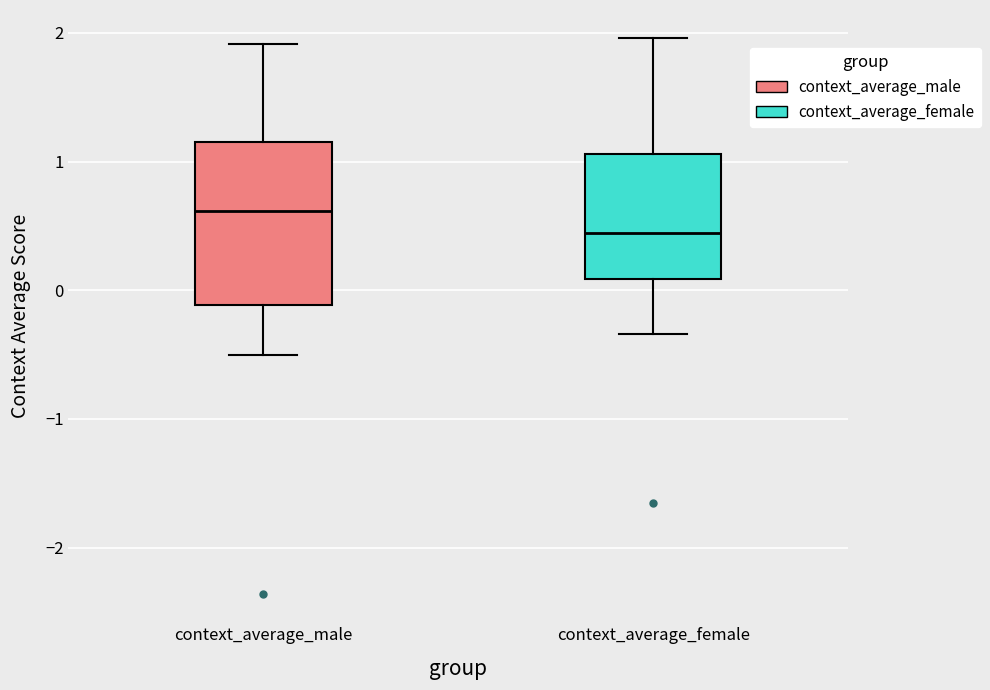

Reading left to right, transcribe this box plot: for each box, give where its median line is, the range the box spans, and where its two whiskers end, as read against the y-axis. The values are not printed on the chart, so give them approximately, as read against the axis.

context_average_male: median 0.6, box -0.1 to 1.2, whiskers -0.5 to 1.9
context_average_female: median 0.4, box 0.1 to 1.1, whiskers -0.3 to 2.0